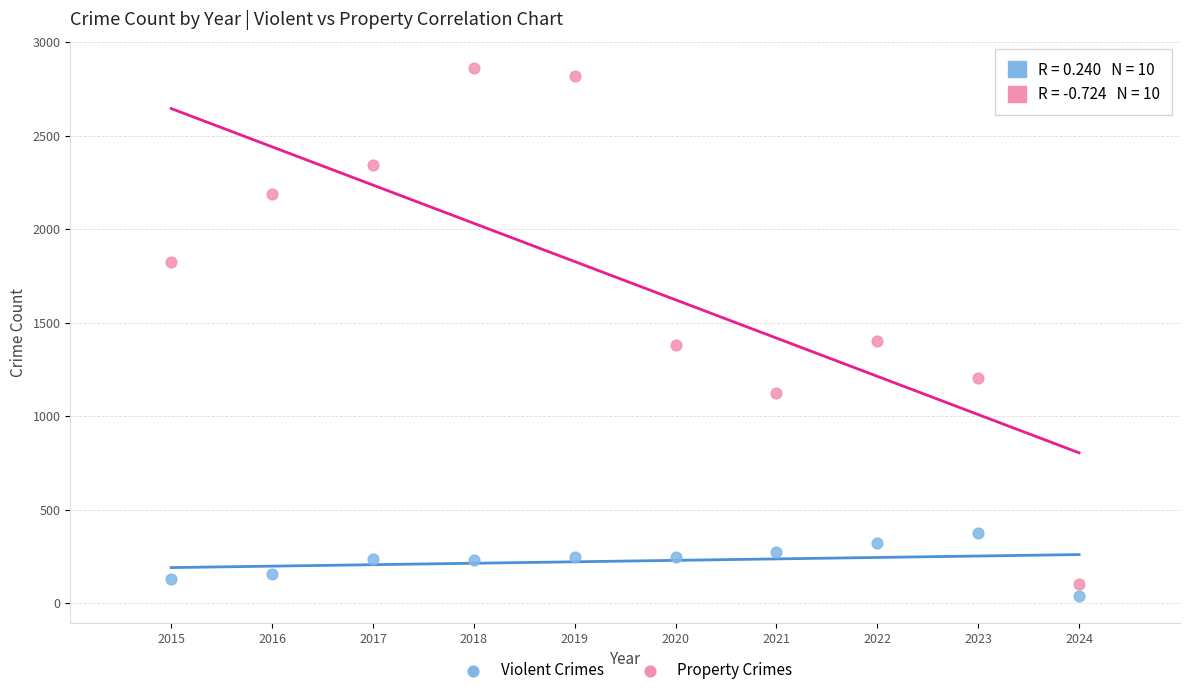

Across all data points, what is the range of X values (max minus min)?

9